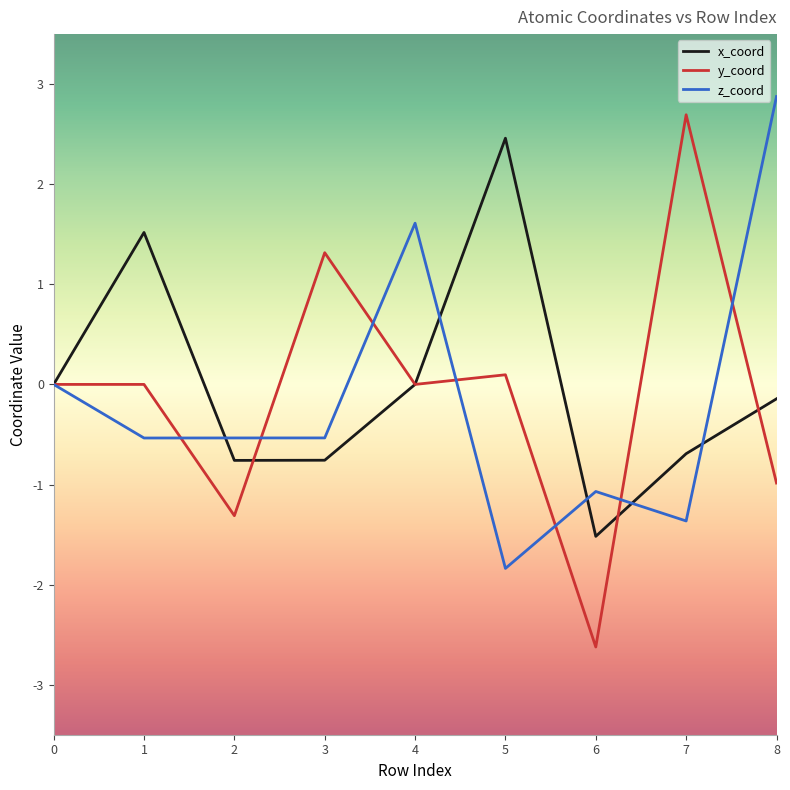

True or false: y_coord has more than 0 points higher than both neighbors.

True